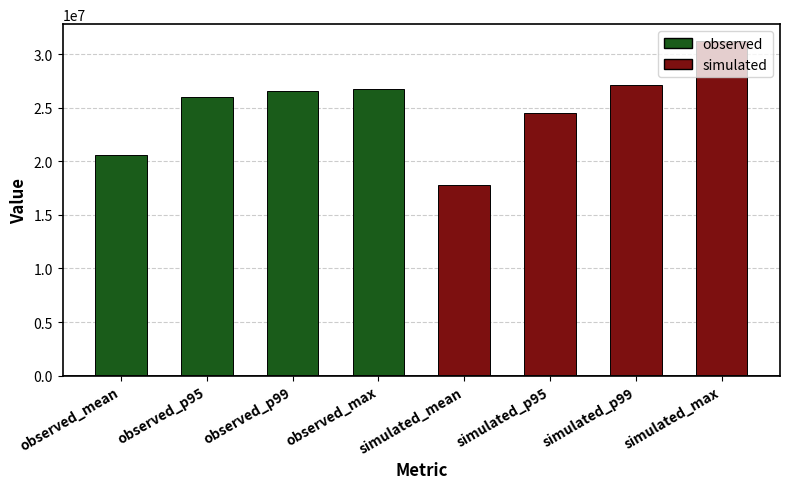

The chart shows a value of 20617148.6 at observed_mean. True or false?

True